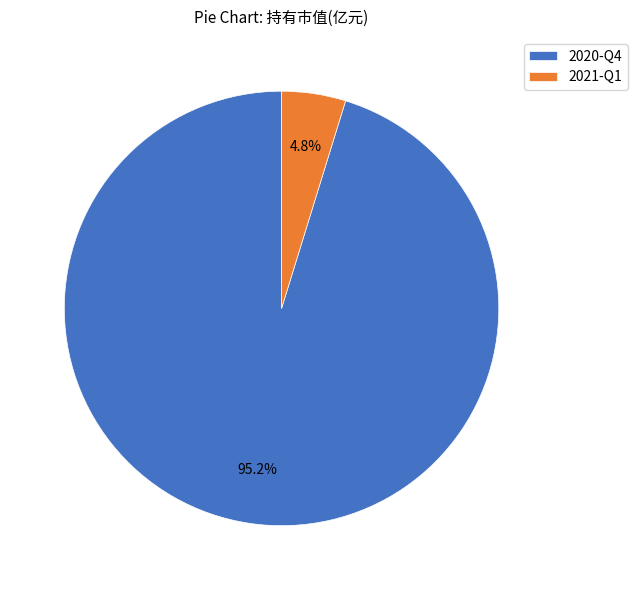

Which slice represents more than half of the pie?

2020-Q4